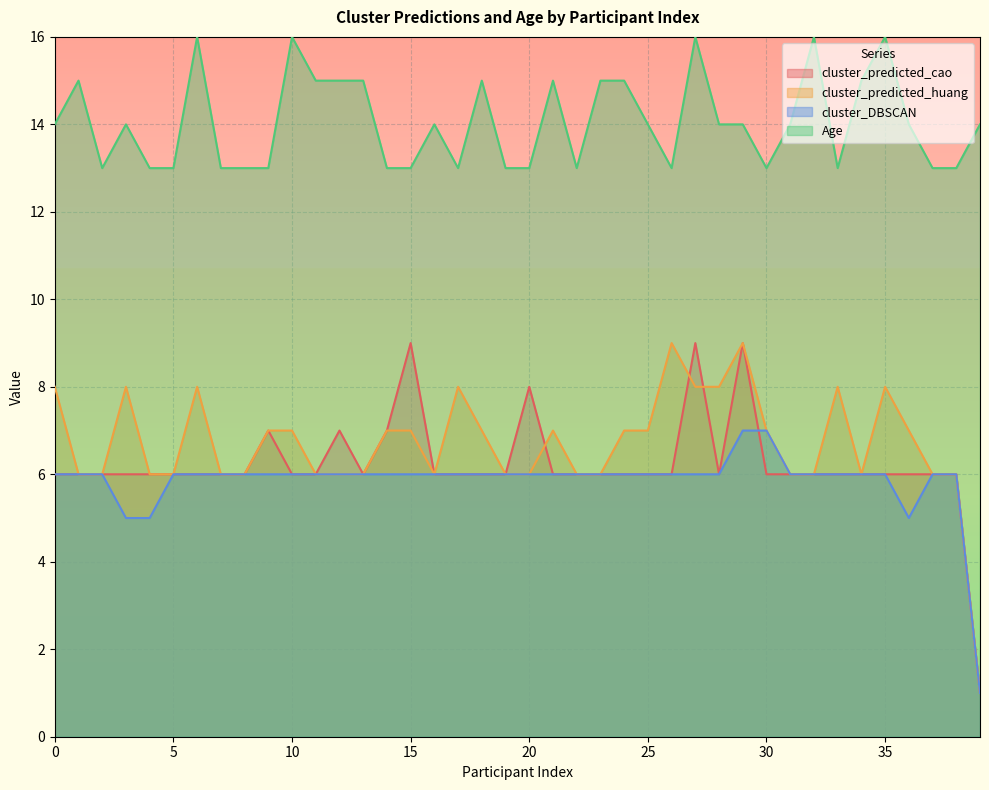

What are all the series names shown in the legend?

cluster_predicted_cao, cluster_predicted_huang, cluster_DBSCAN, Age